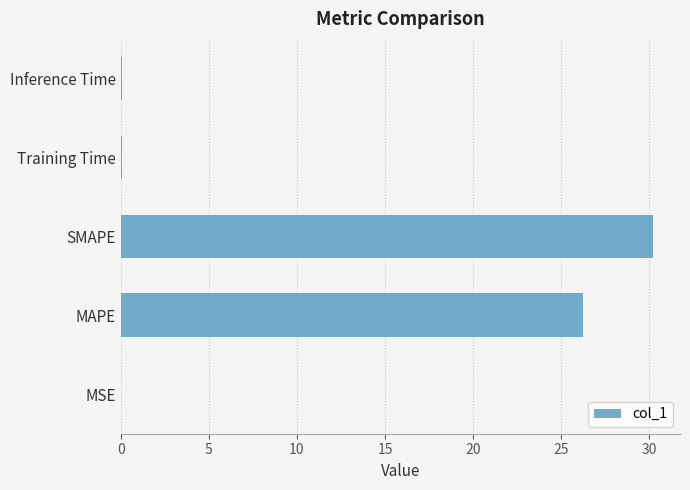

Count the number of categories in the chart.

5